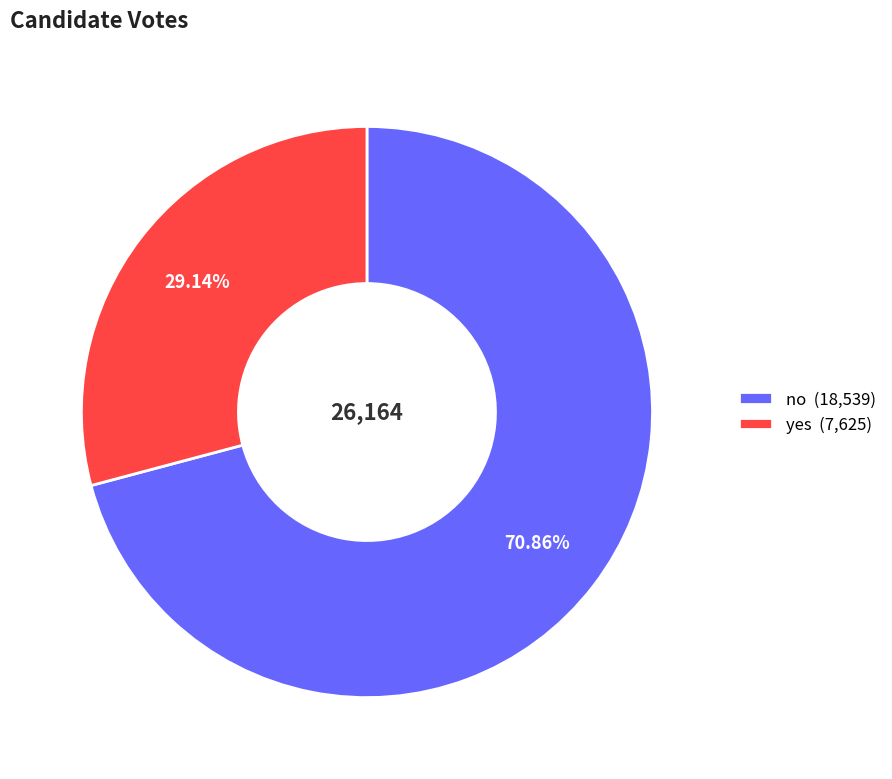

Count the number of slices in the pie.

2